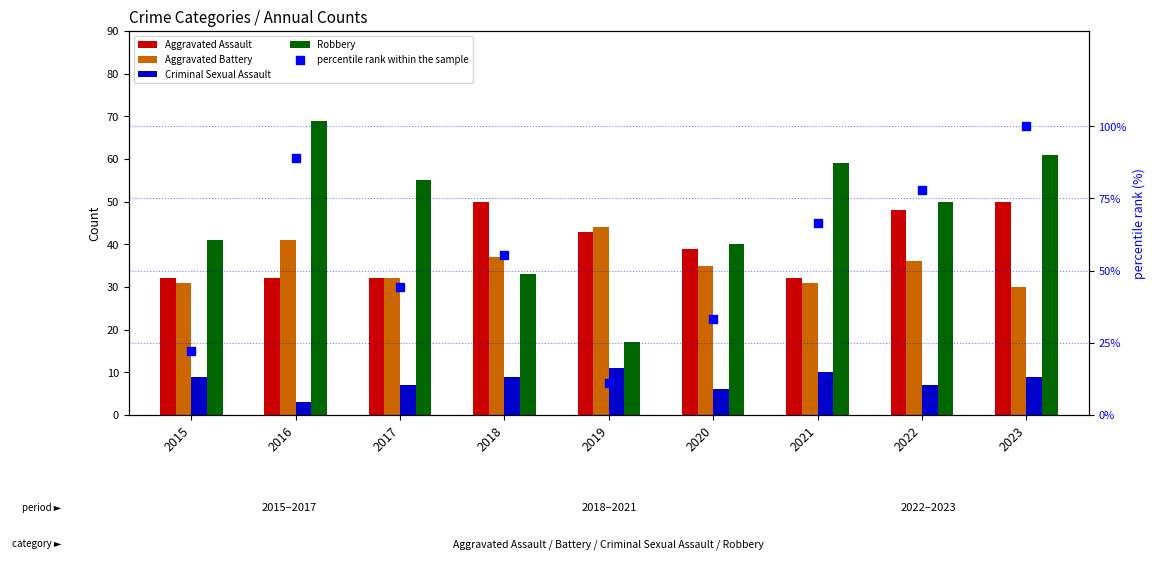

Which series has the largest total across all categories?

percentile rank within the sample